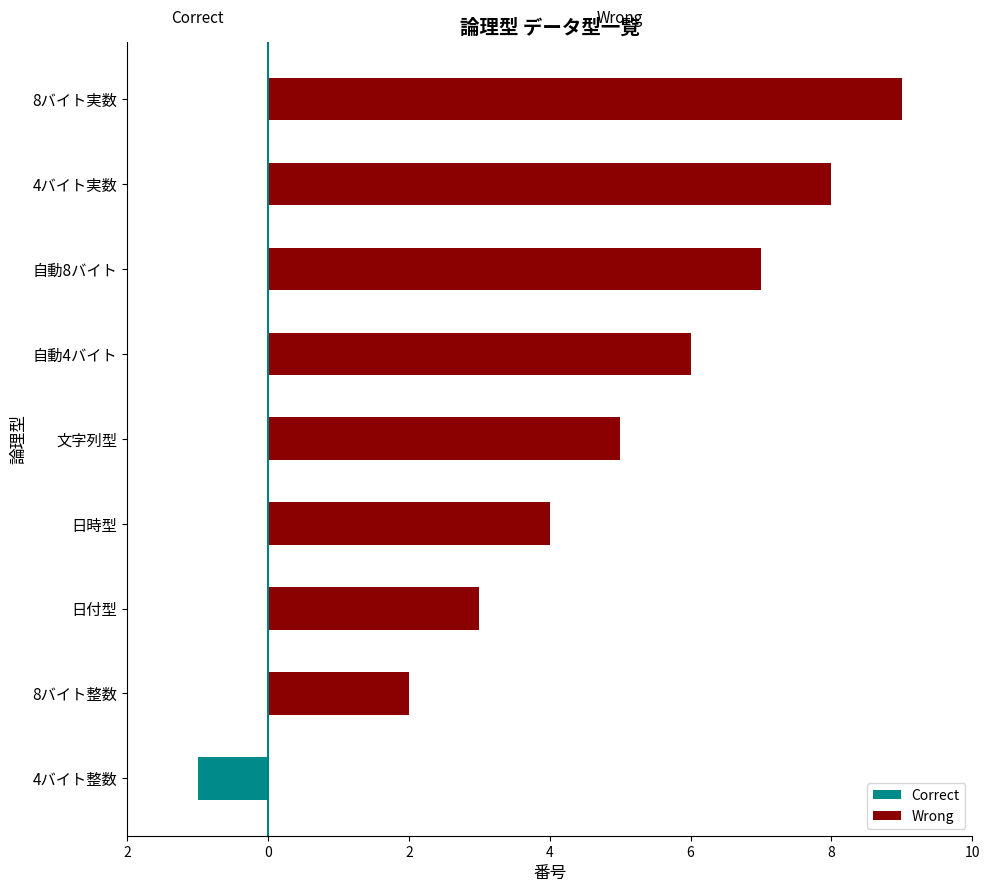

Which series has the largest total across all categories?

Wrong